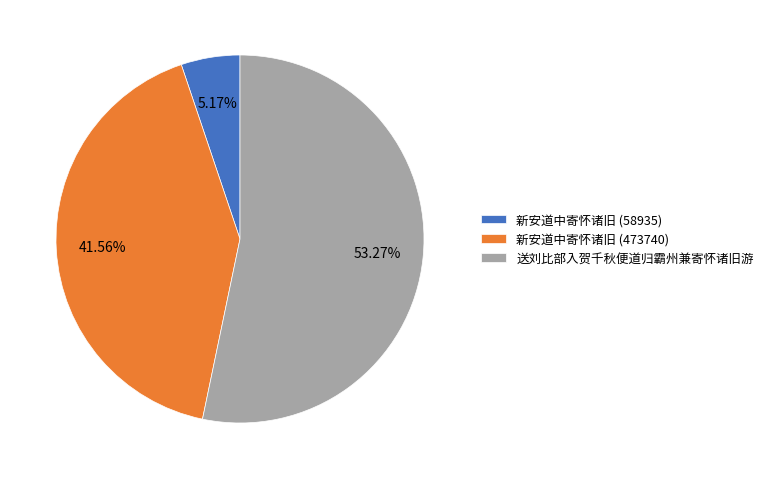

Which category has the smallest portion of the pie?

新安道中寄怀诸旧 (58935)